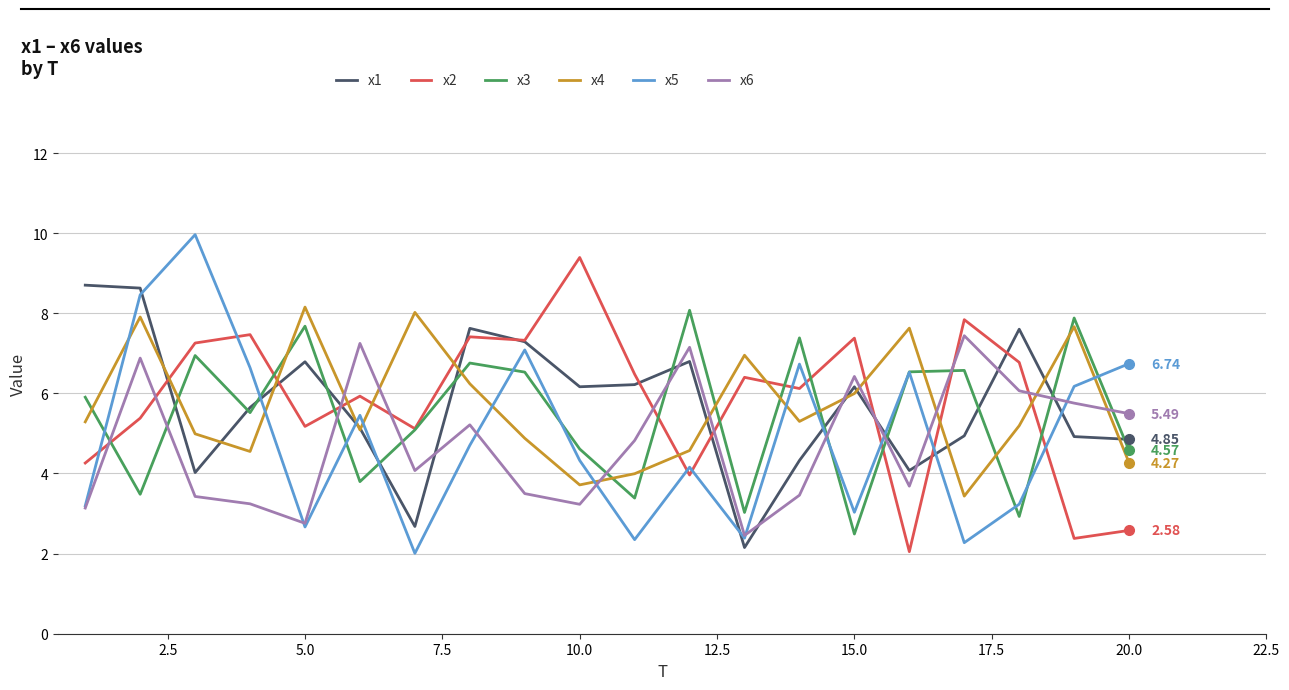

True or false: x6 has more than 0 interior local peaks.

True